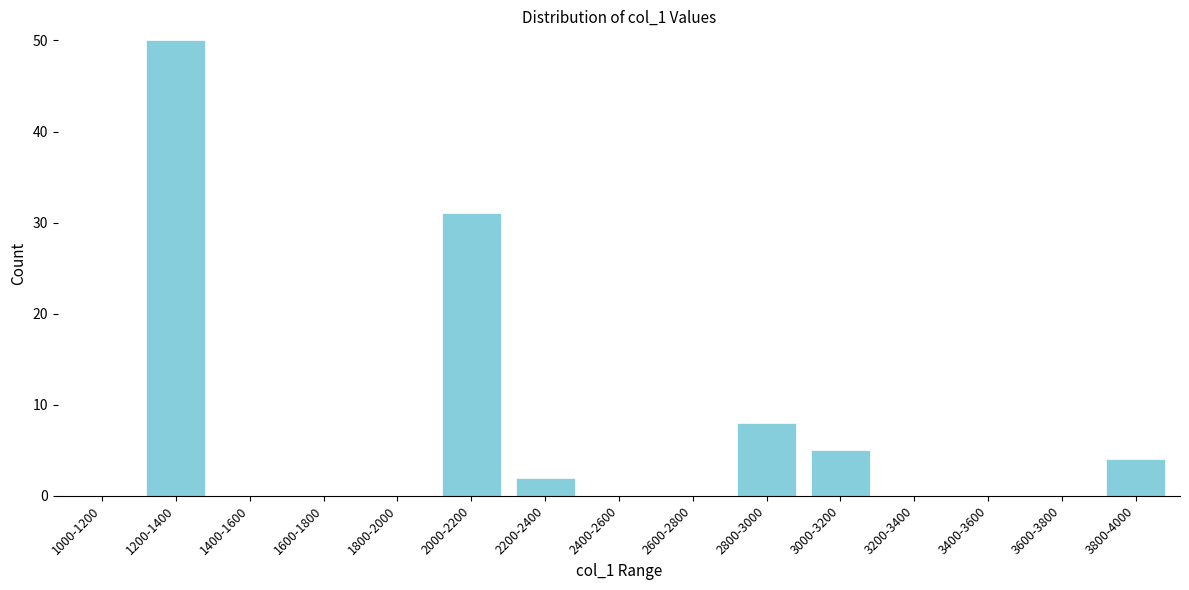

Reading left to right, list all the values displayed in this chart.

1000-1200=0	1200-1400=50	1400-1600=0	1600-1800=0	1800-2000=0	2000-2200=31	2200-2400=2	2400-2600=0	2600-2800=0	2800-3000=8	3000-3200=5	3200-3400=0	3400-3600=0	3600-3800=0	3800-4000=4